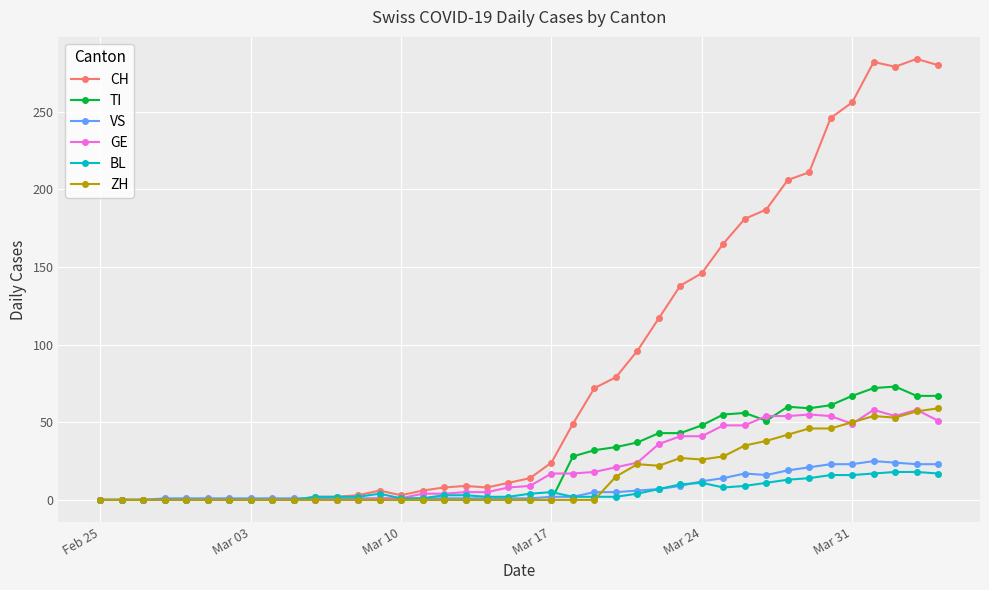

Which series has the largest range (max minus min)?

CH